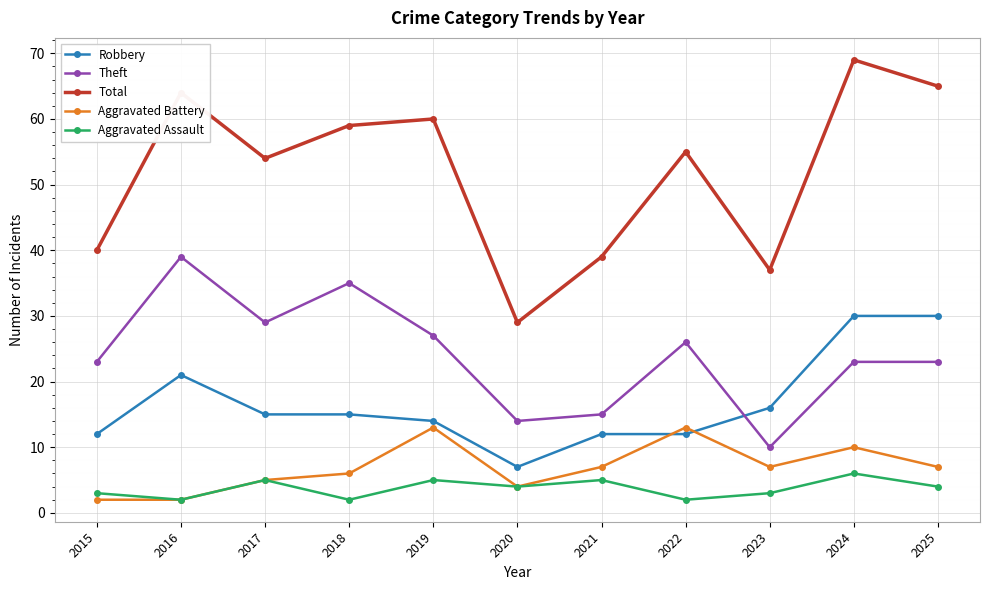

What is the total value across all series at 2025?

129